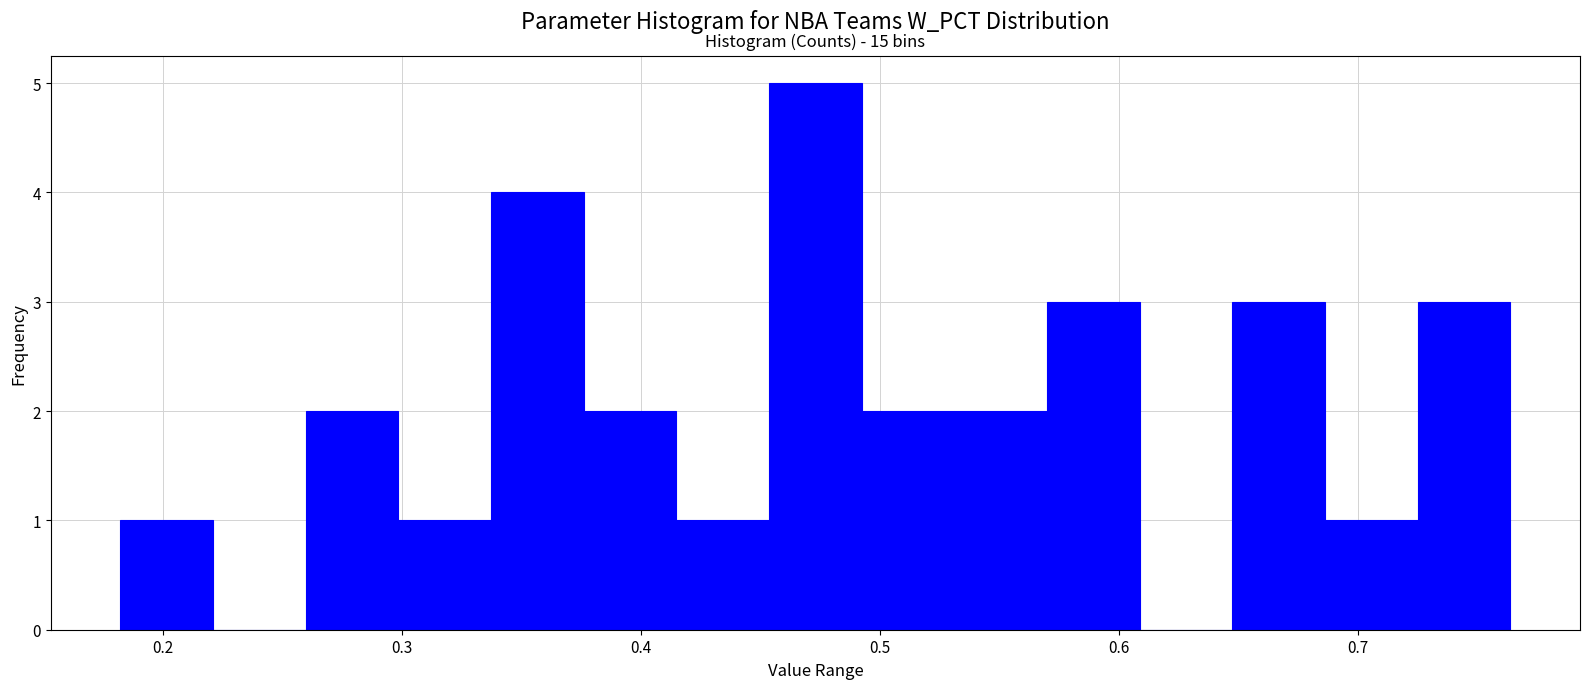

Around what value on the x-axis is the tallest bar? Give the approximate position of its centre, as read against the axis.

0.47